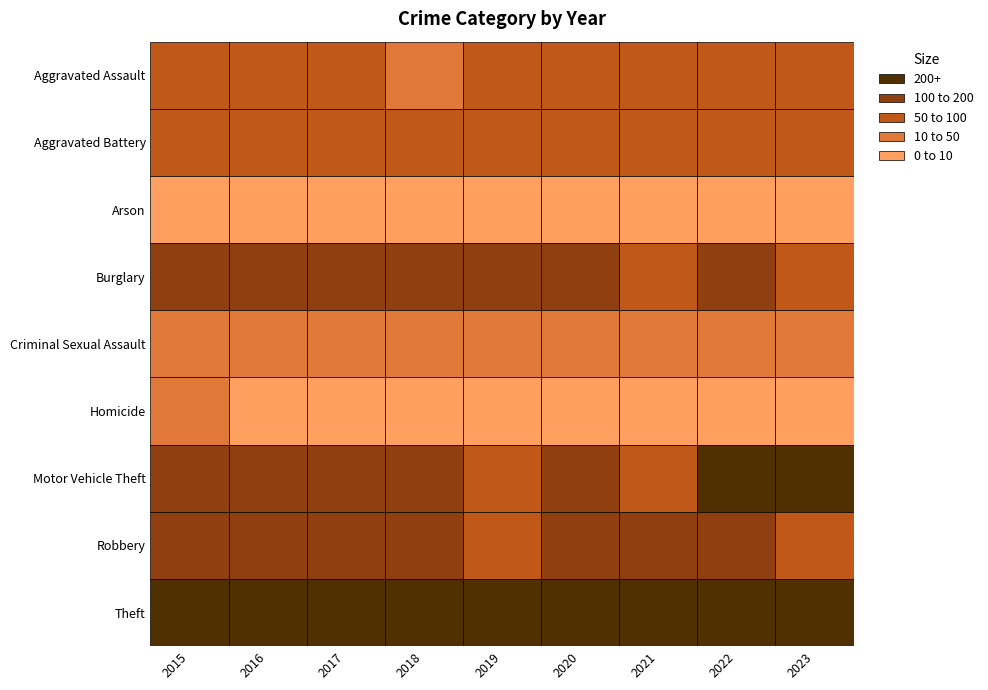

How many data points in Theft are above 914?

4